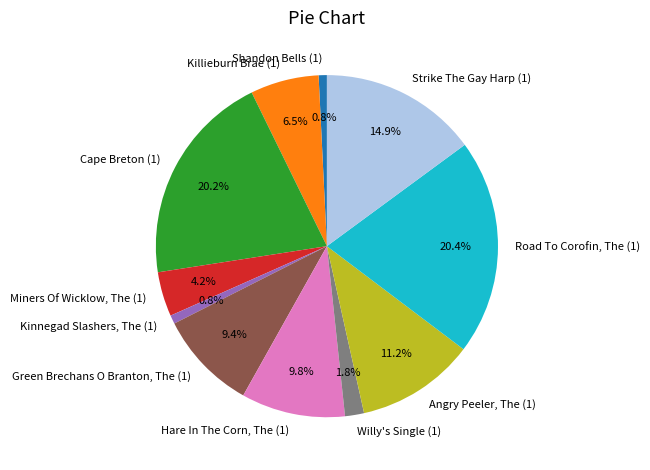

Is it true that Killieburn Brae (1) is 1% of the pie?

False